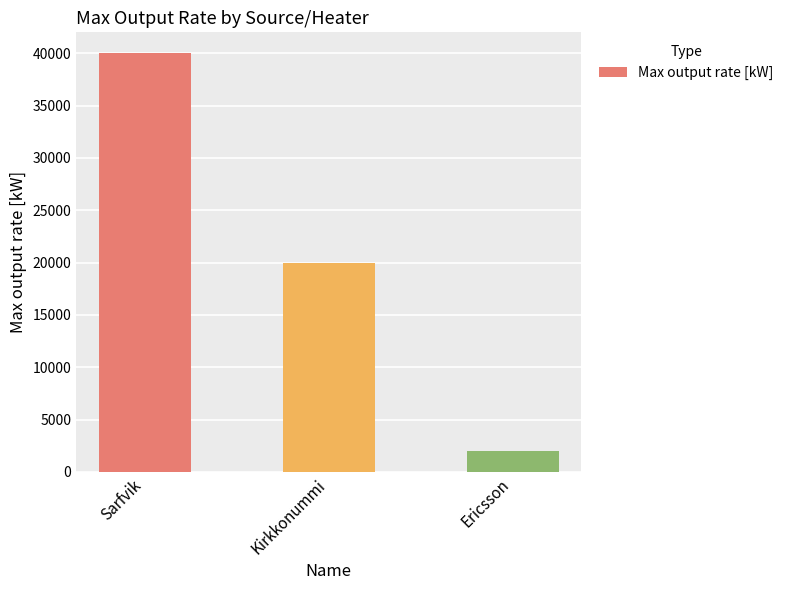

Reading left to right, extract all data points from this chart.

40000	20000	2000